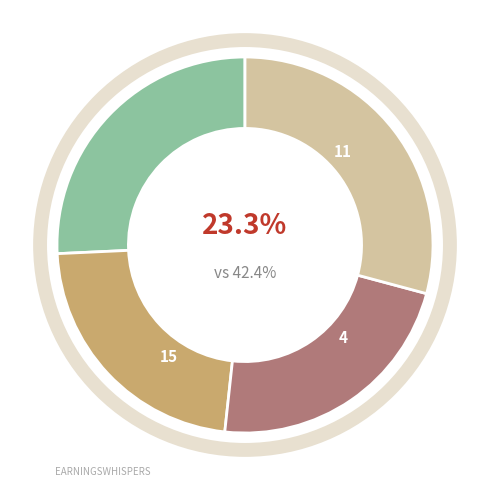

To the nearest percent, what is the difference between the largest and smallest slice percentages?

7%